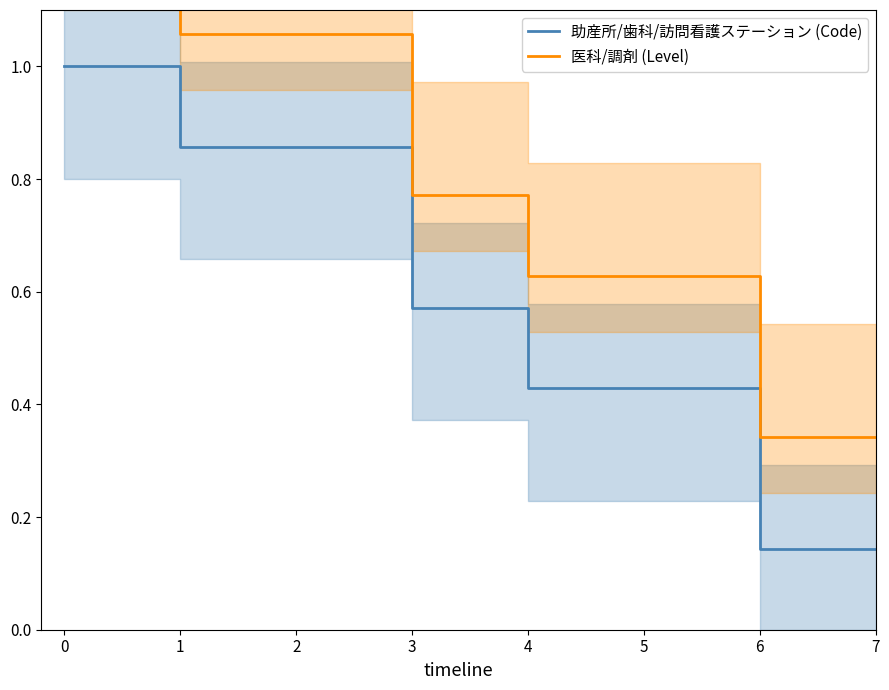

What is the average value of the 助産所/歯科/訪問看護ステーション (Code) series?

0.6